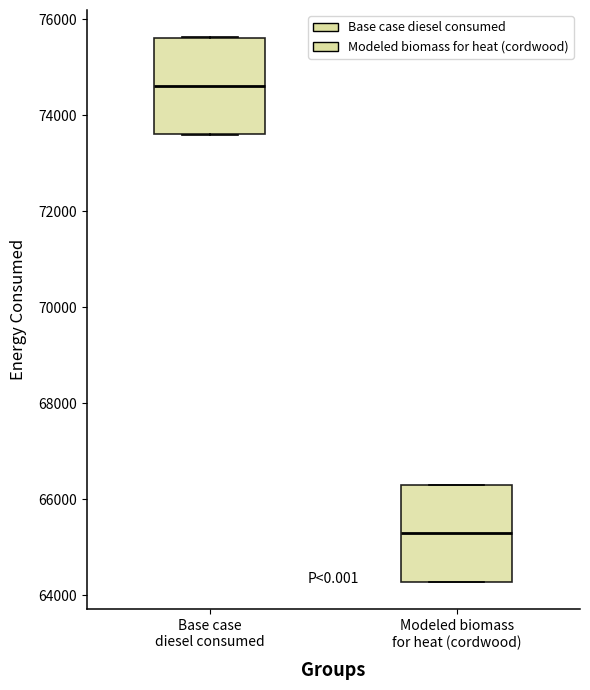

Which box has the lowest median line?

Modeled biomass for heat (cordwood)